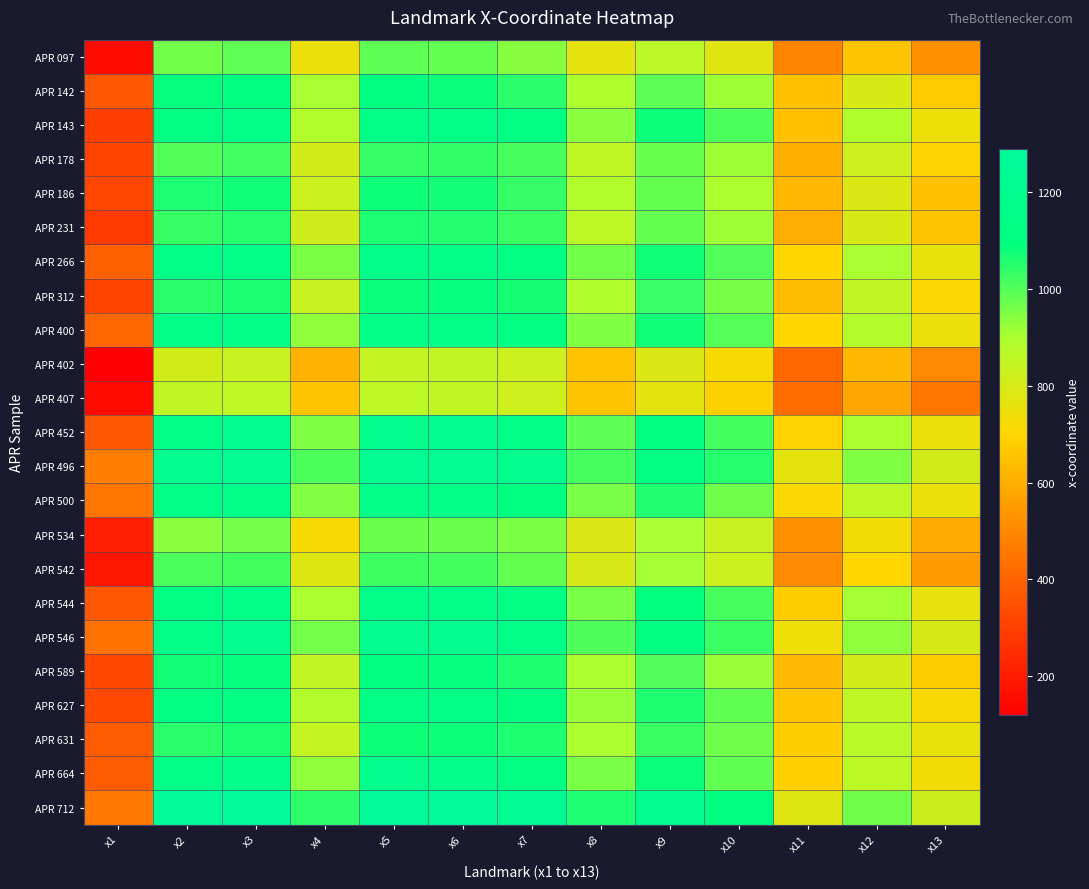

At how many categories does at least one series exceed 736?

12